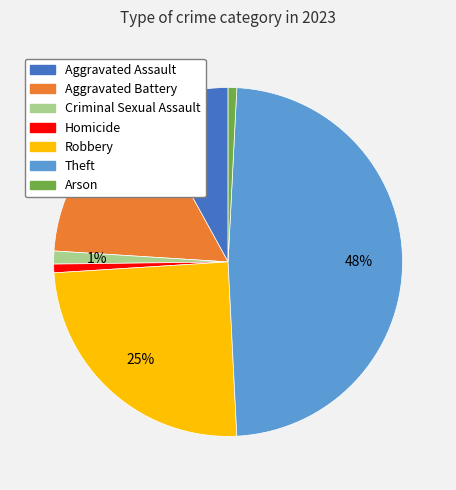

Count the number of slices in the pie.

7